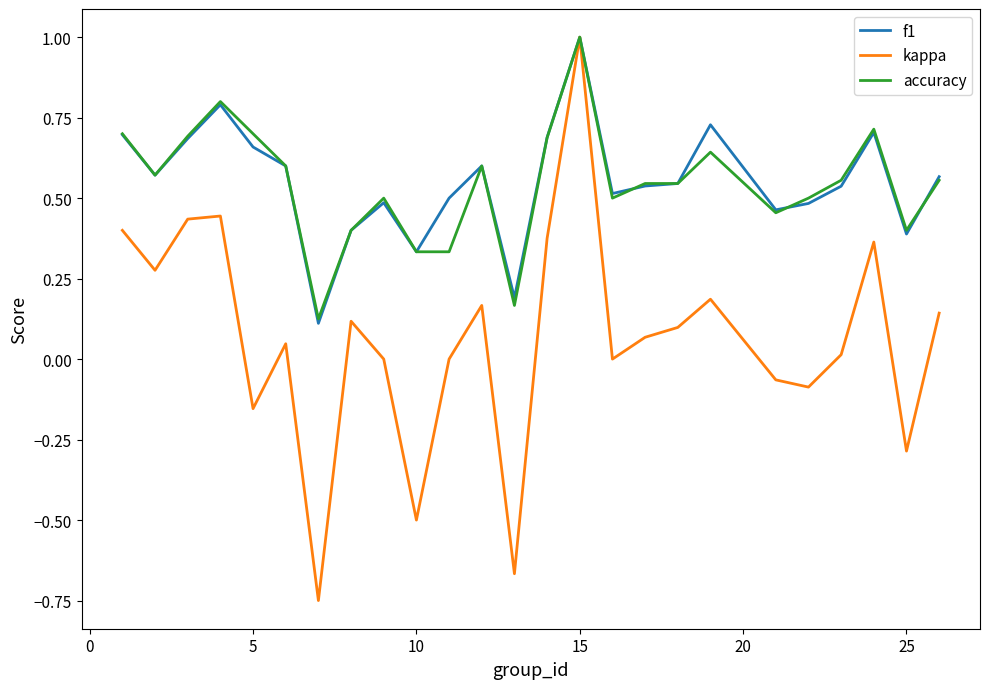

What is the maximum value shown in the chart?

1.0